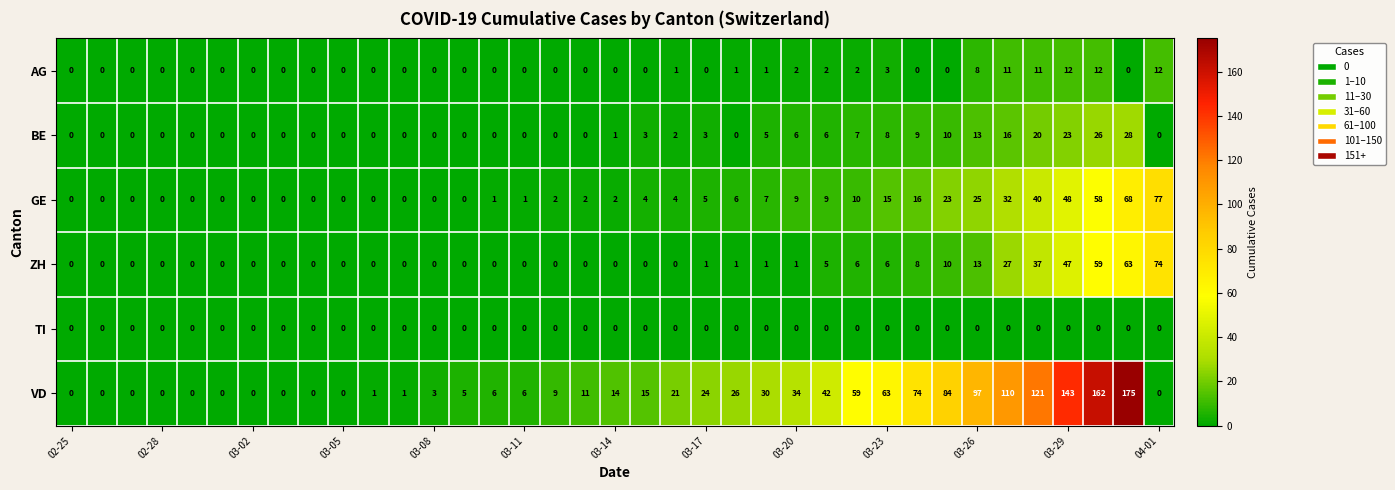

Which series has the largest range (max minus min)?

VD